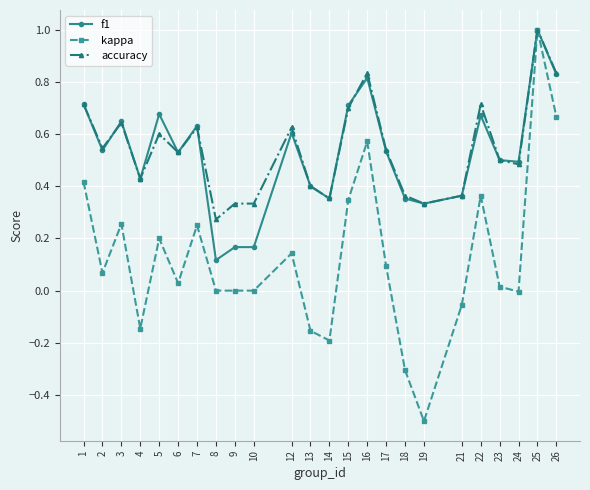

What is the sum of all f1 values?

12.6